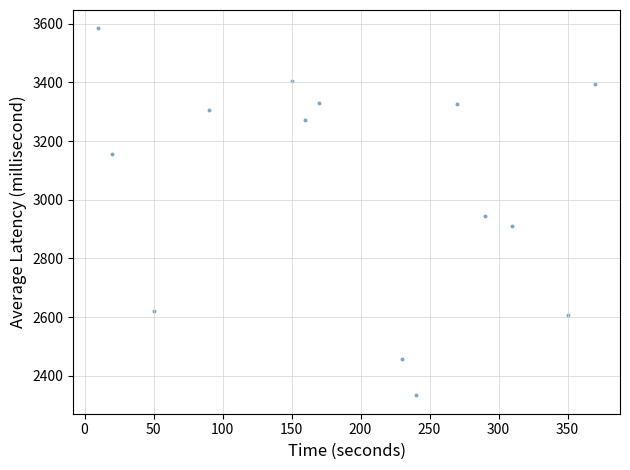

What is the range of Y values (max minus min)?

1250.9